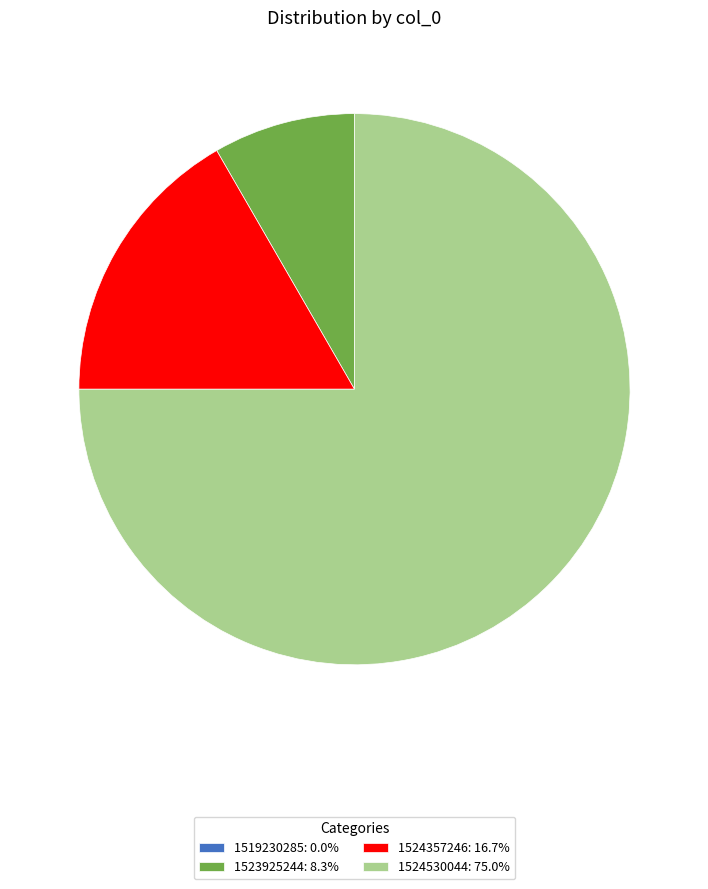

Is it true that 1523925244 is 2% of the pie?

False